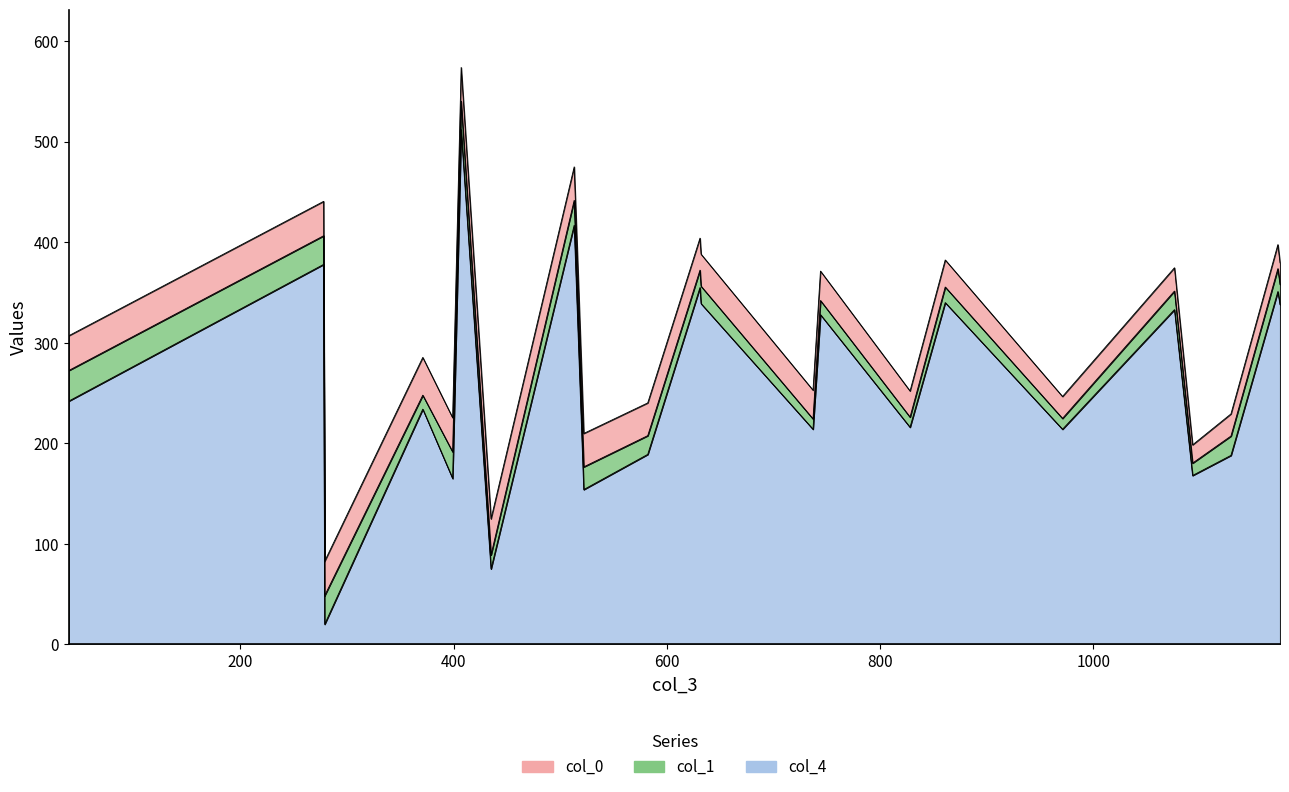

What is the value of the col_1 point at the 13th from the left?

10.3